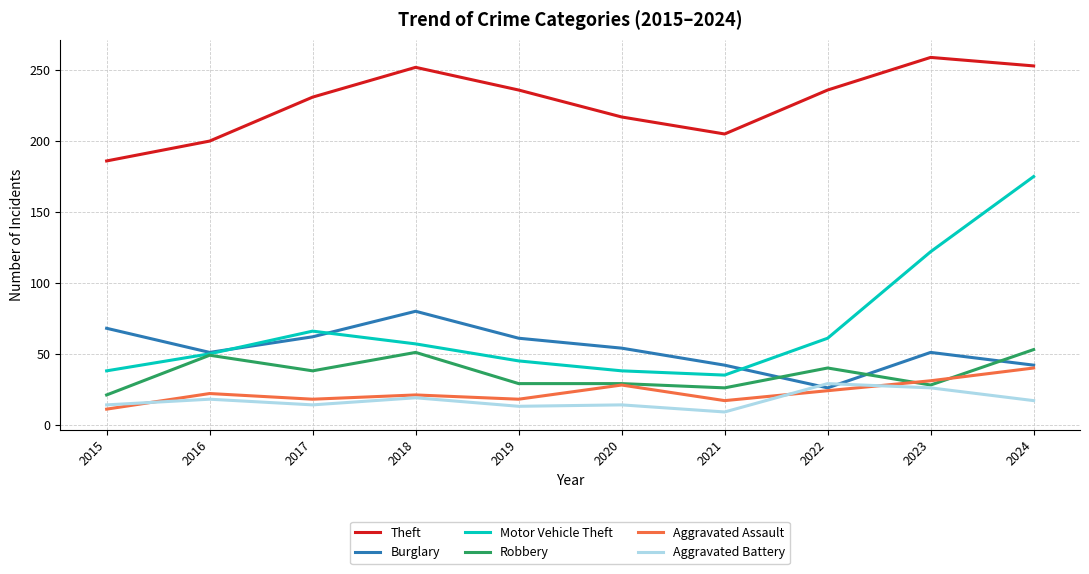

Which series has the widest spread of values?

Motor Vehicle Theft